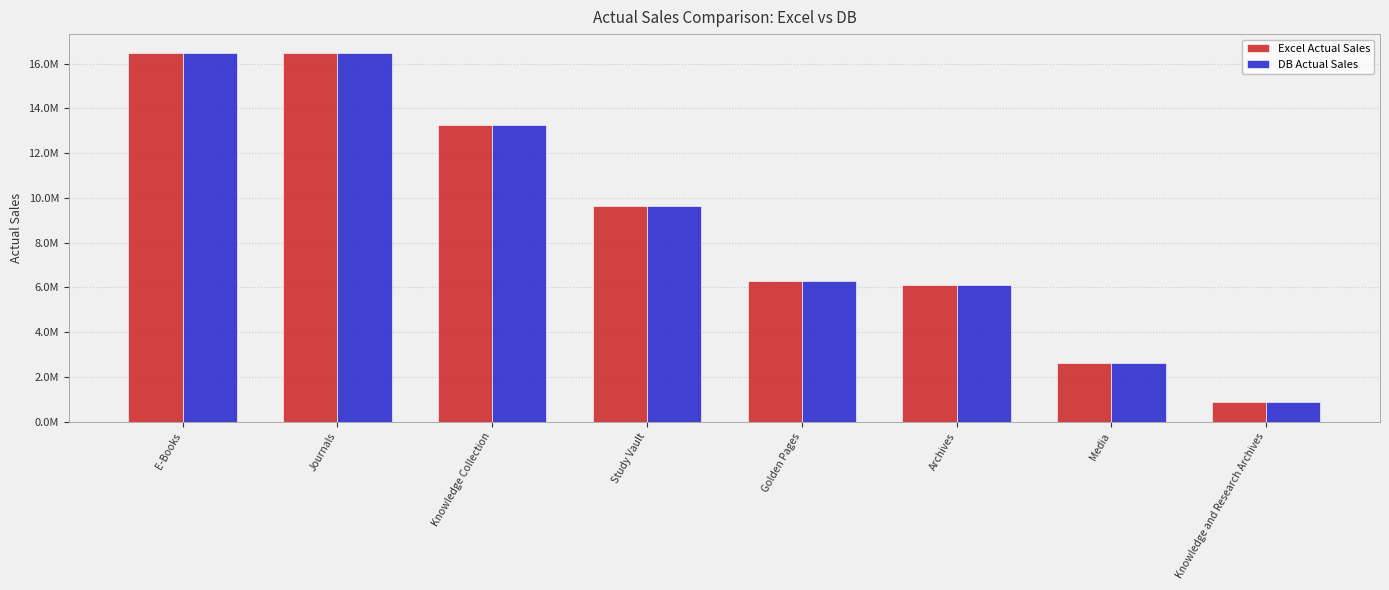

Which series changed the most between Journals and Golden Pages?

Excel Actual Sales